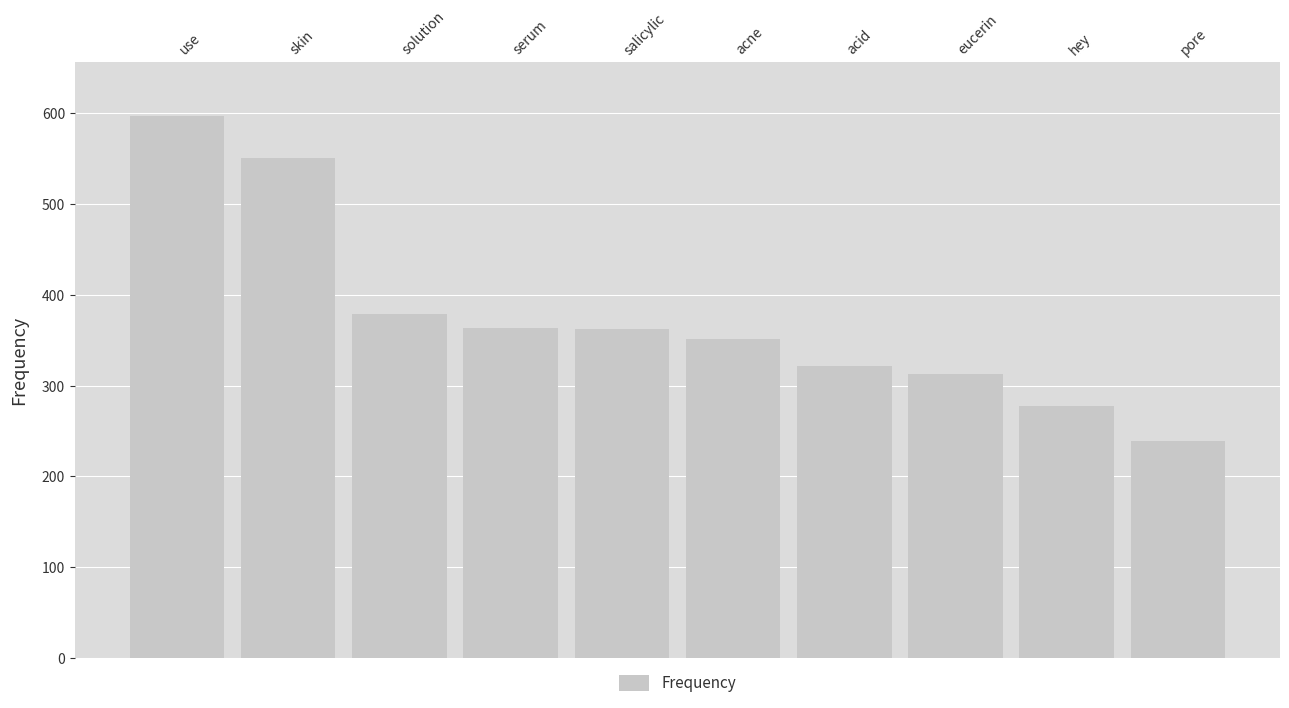

Count the number of categories in the chart.

10